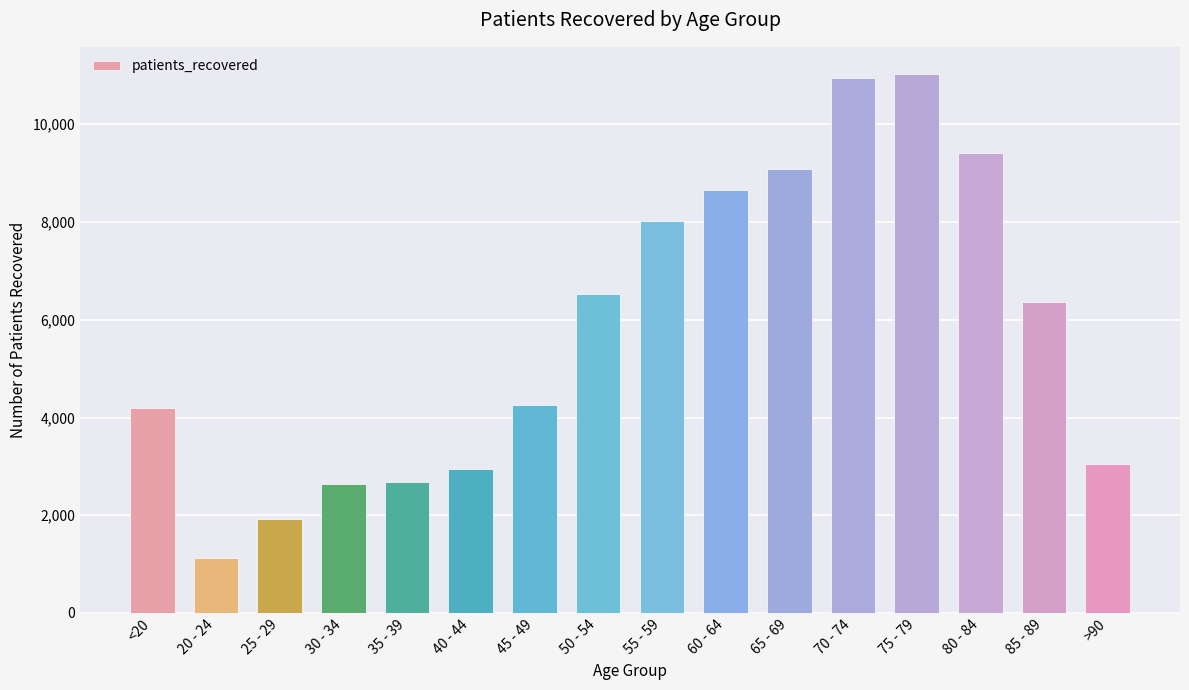

True or false: the data shows 14376 at 80 - 84.

False